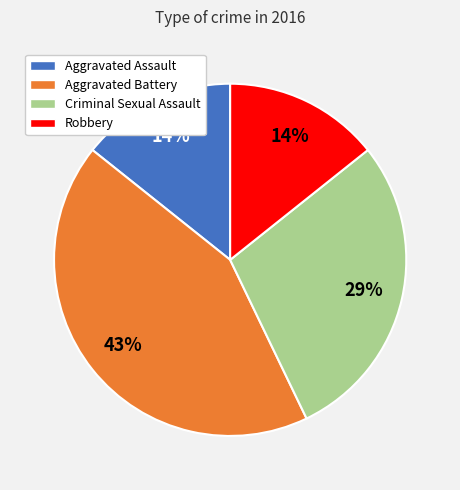

To the nearest percent, what is the difference between the largest and smallest slice percentages?

29%